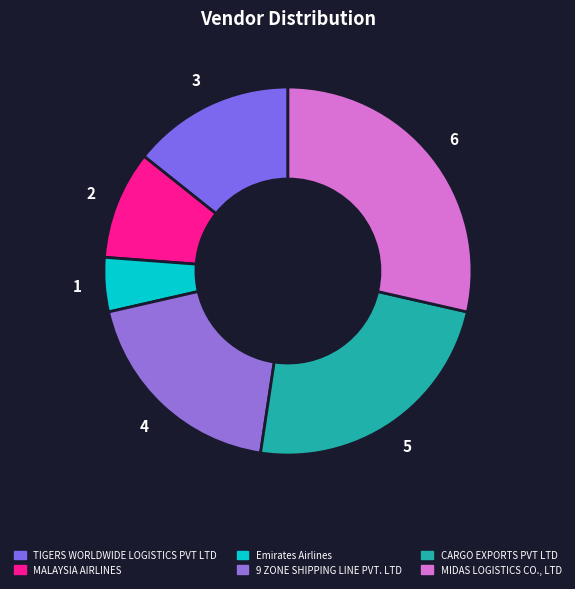

Which slice is the largest?

MIDAS LOGISTICS CO., LTD